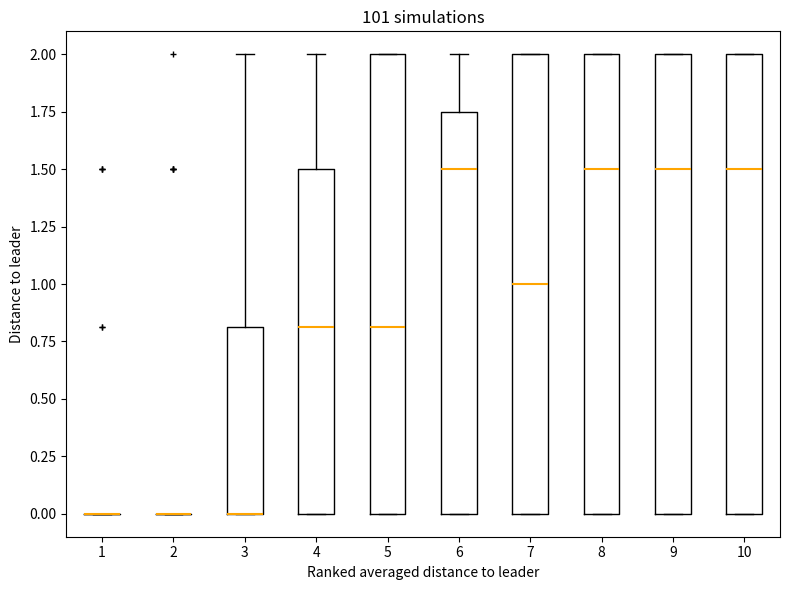

Where is the lower edge of the box at x = 6 on the y-axis? The values are not printed on the chart, so give them approximately, as read against the axis.

0.00